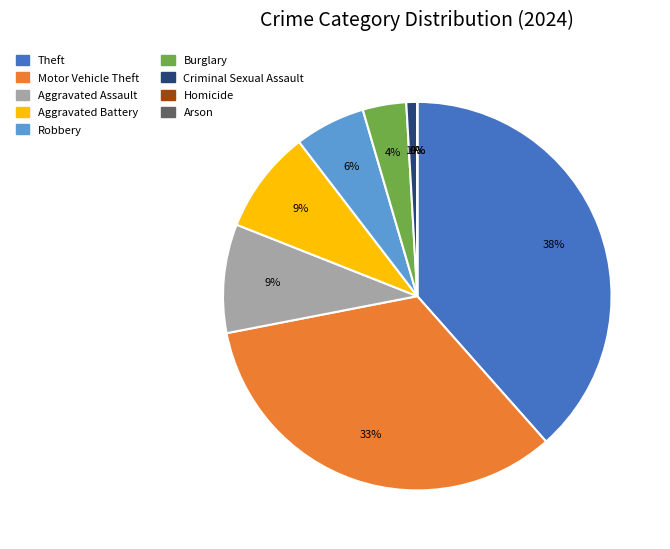

Is Arson the majority of the pie?

No